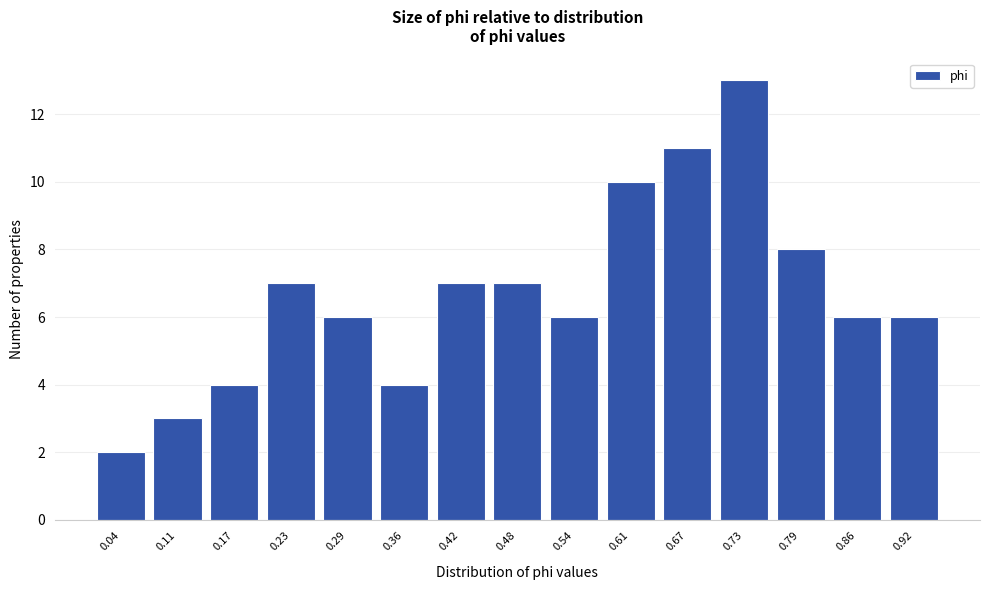

Reading left to right, list all the values displayed in this chart.

0.04=2	0.11=3	0.17=4	0.23=7	0.29=6	0.36=4	0.42=7	0.48=7	0.54=6	0.61=10	0.67=11	0.73=13	0.79=8	0.86=6	0.92=6